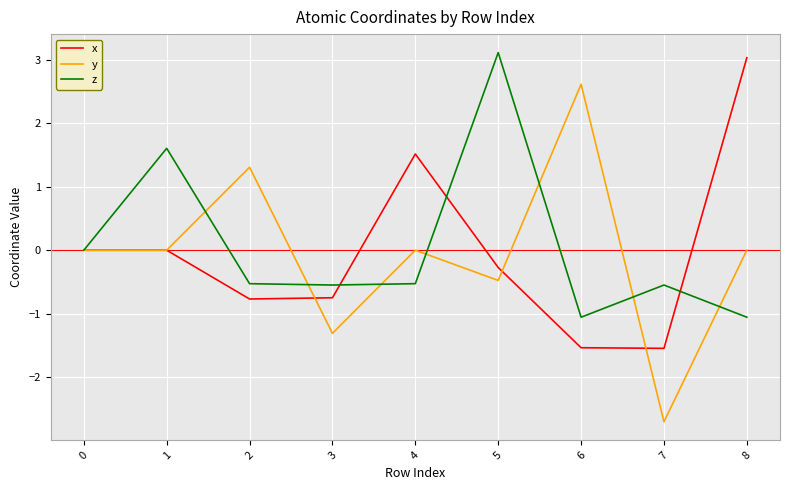

Which series has the largest range (max minus min)?

y